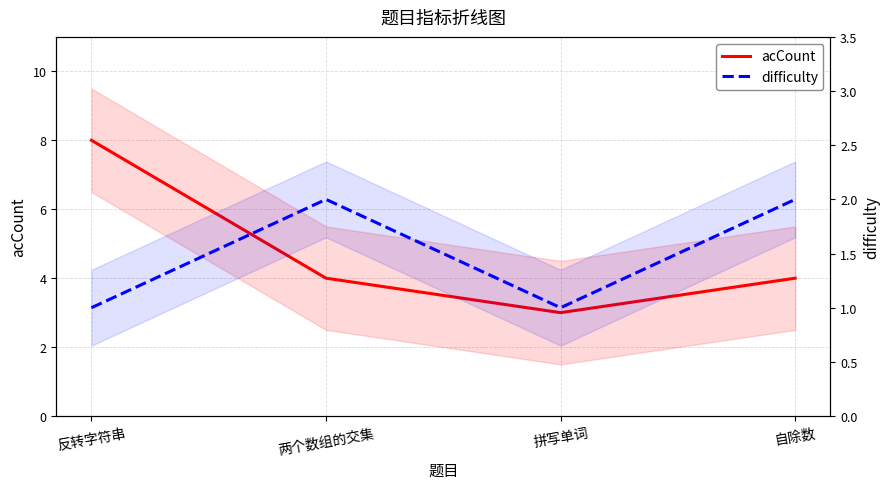

Which series has the largest total across all categories?

acCount